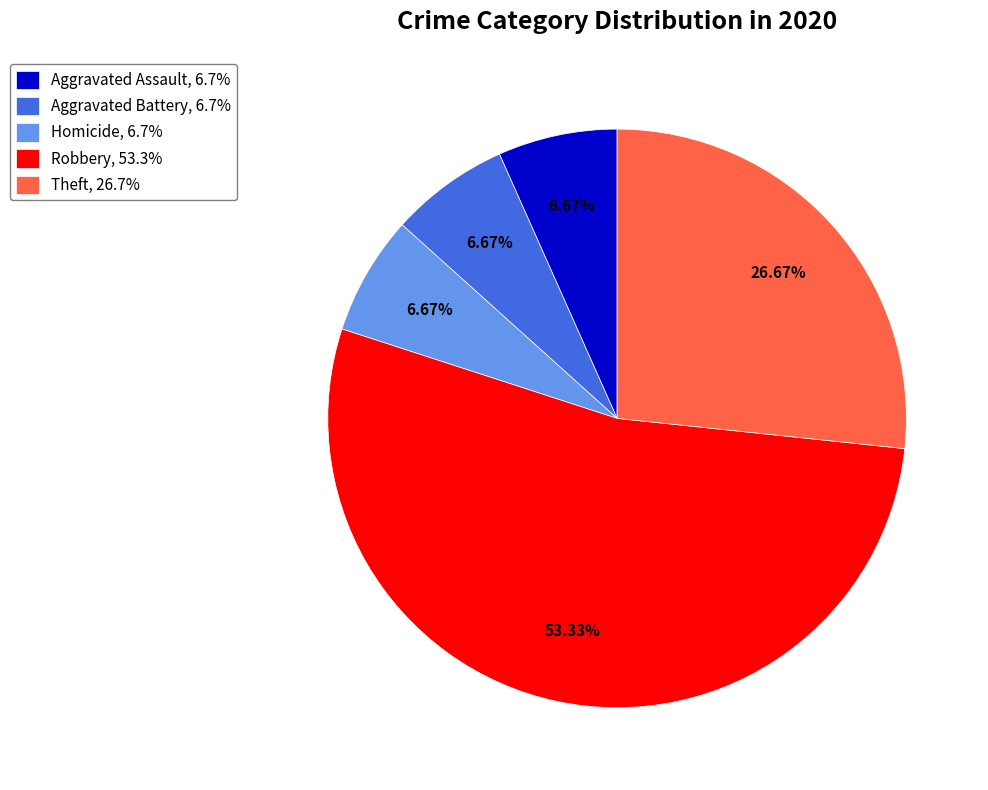

What is the ratio of the value at Robbery, 53.3% to the value at Aggravated Battery, 6.7%?

8.0